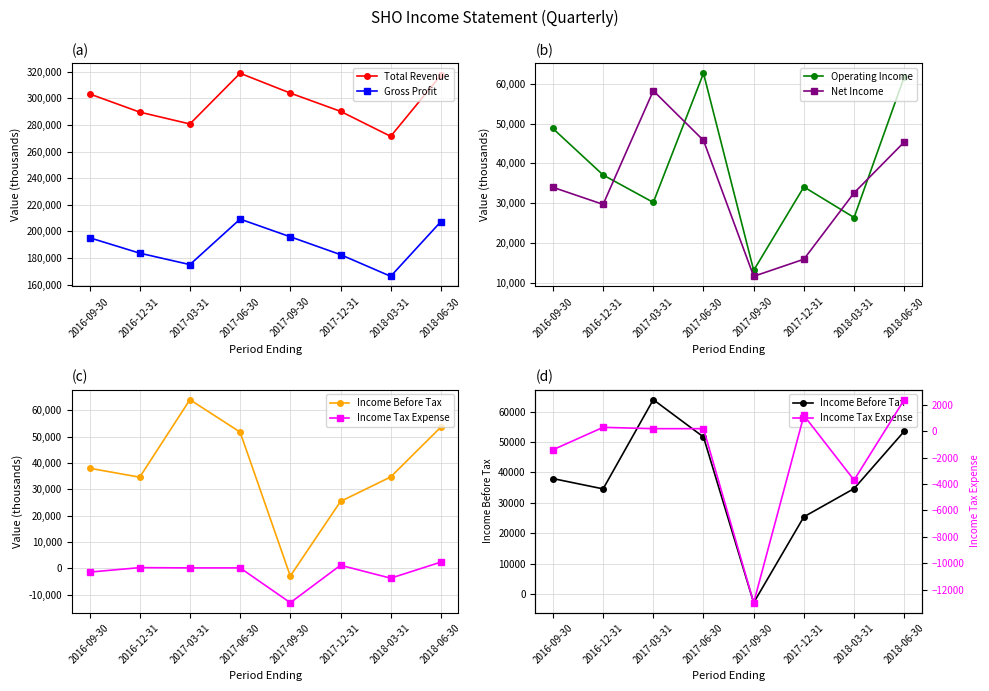

How many values in the Gross Profit series exceed 195200?

3